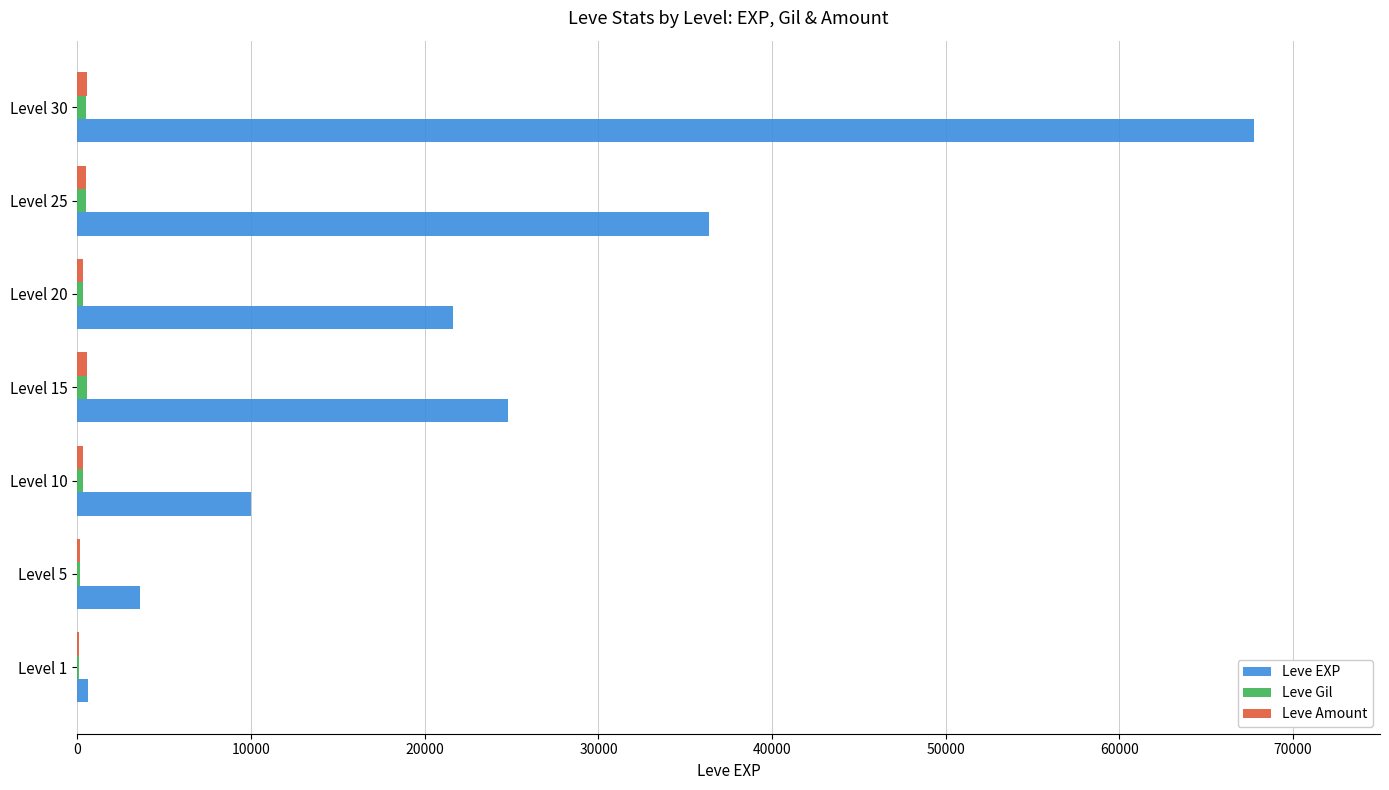

At which category is the sum across all series the highest?

Level 30